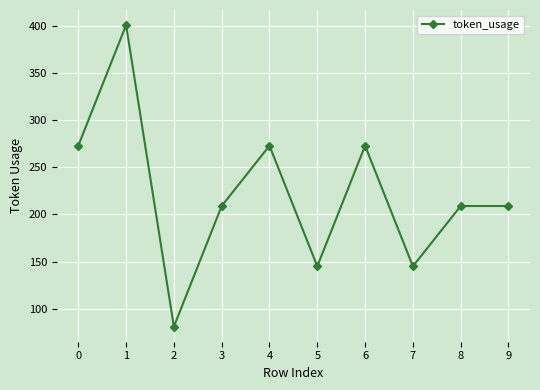

The value at 1 is 401. True or false?

True